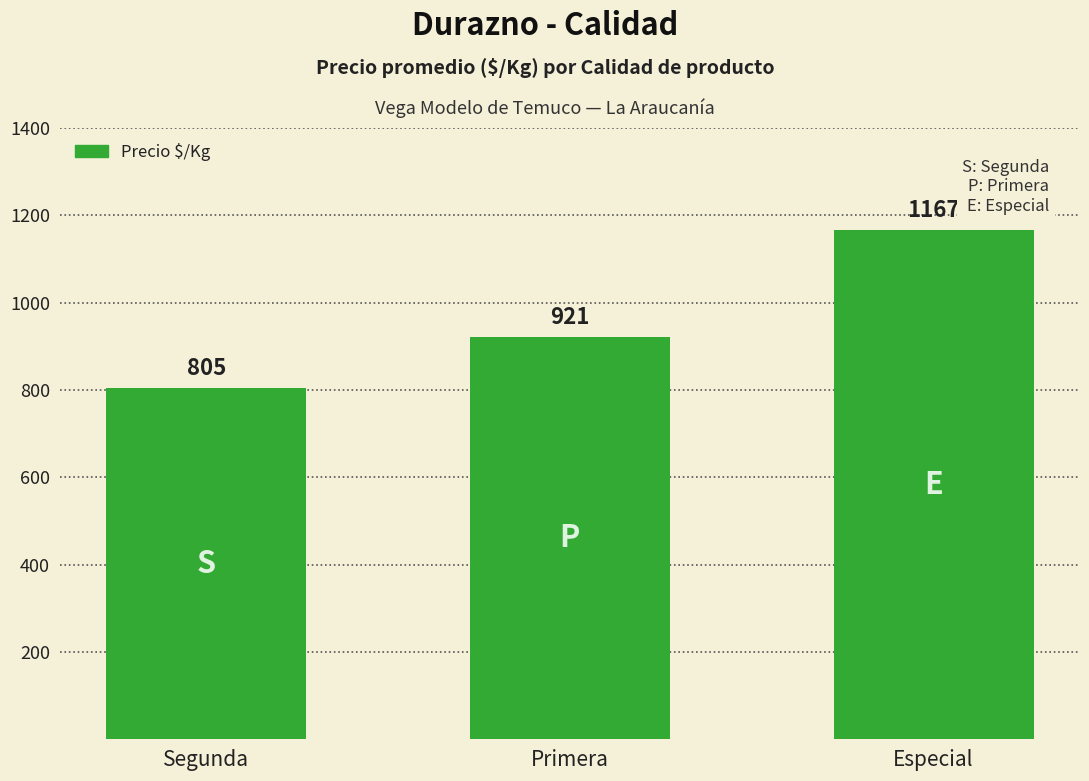

Reading left to right, transcribe all the data shown in this chart.

805	921	1167